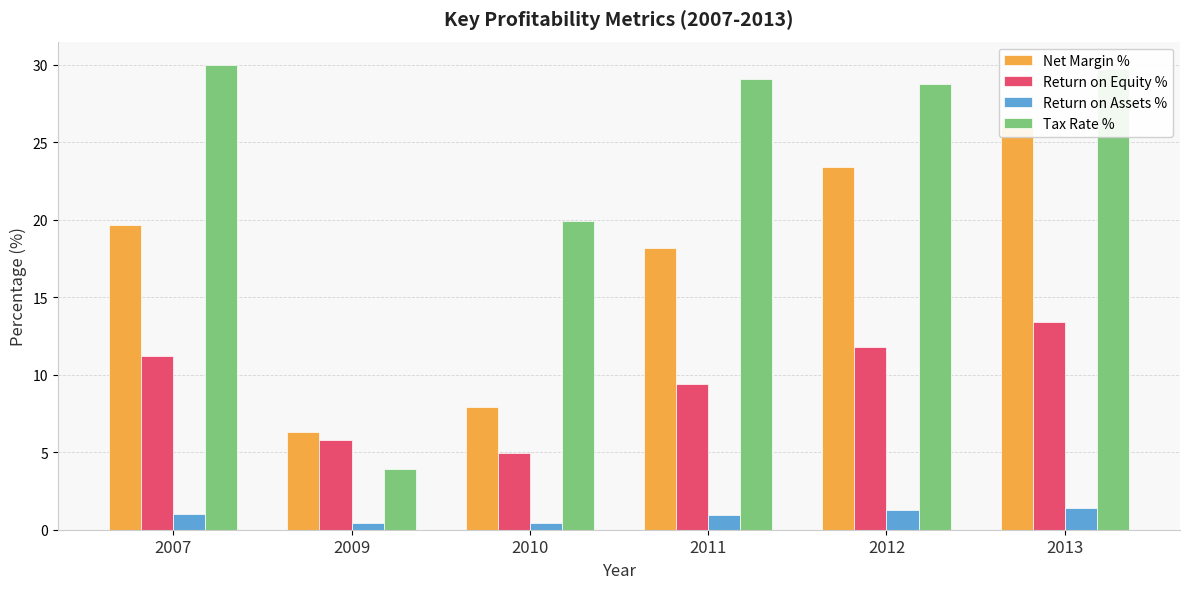

How many data points in Net Margin % are less than 19?

3